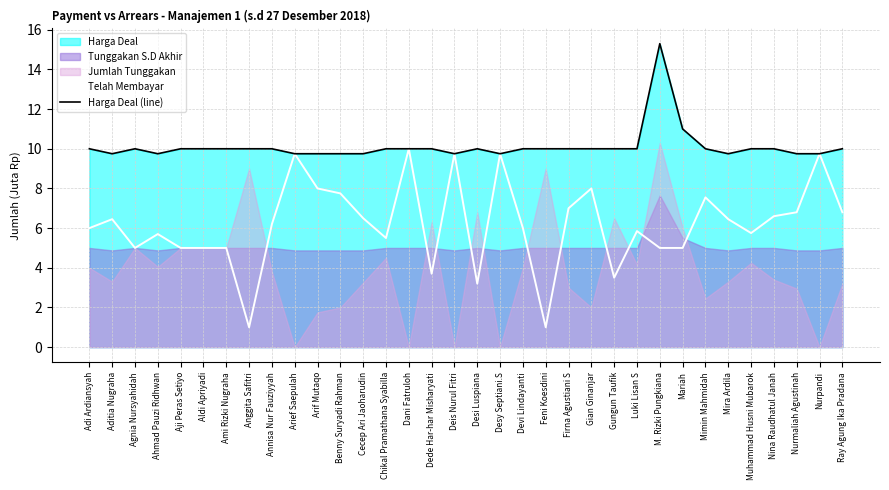

What is the label of the 32nd point from the right?

Agnia Nursyahidah